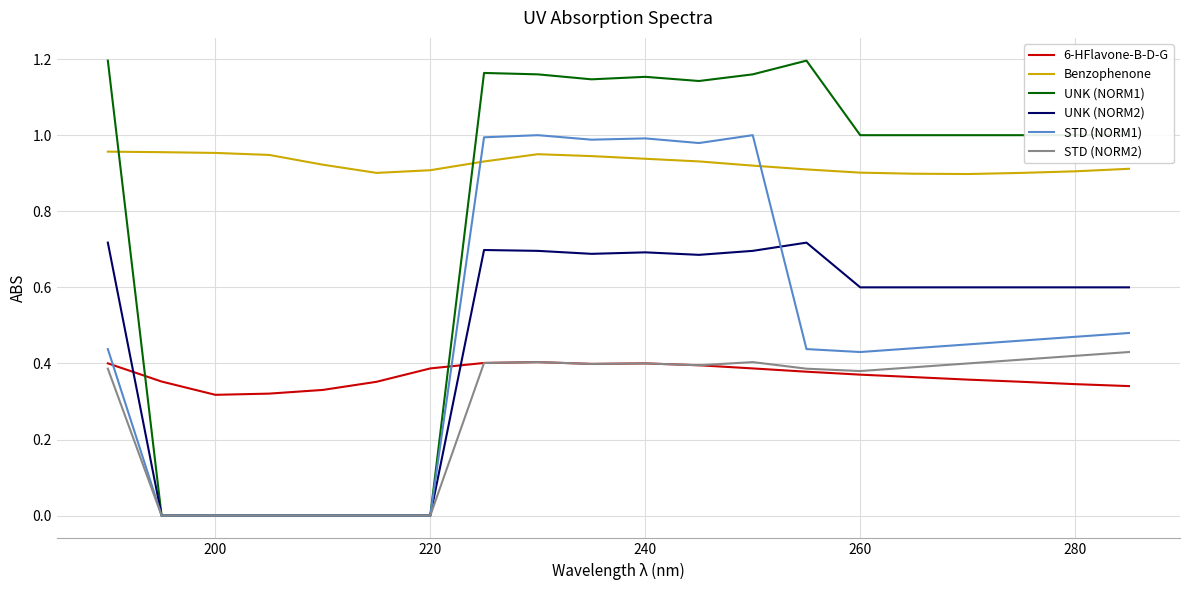

True or false: Benzophenone and UNK (NORM2) intersect in this chart.

False